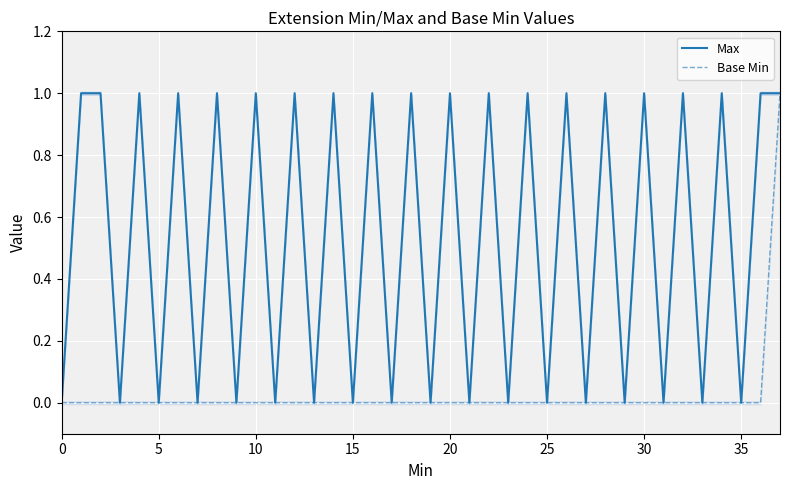

How many lines are shown in the chart?

2